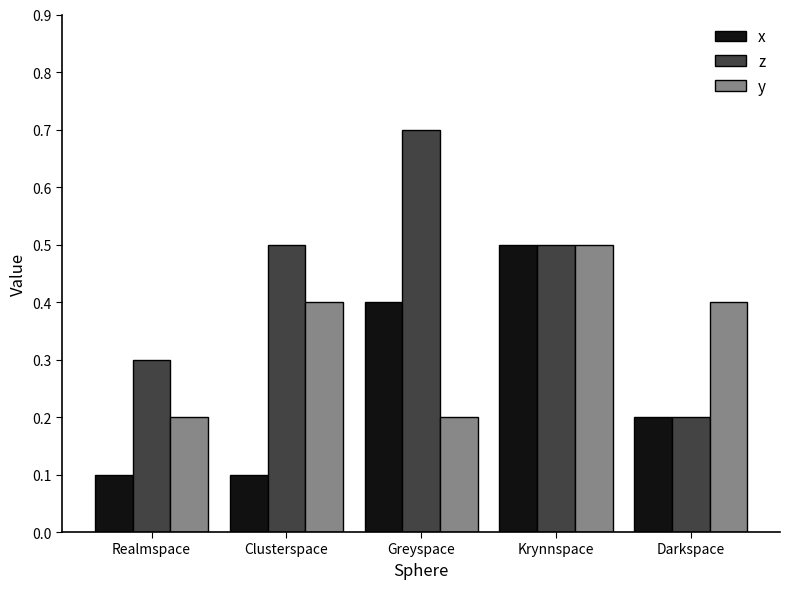

How many distinct data groups are displayed?

3